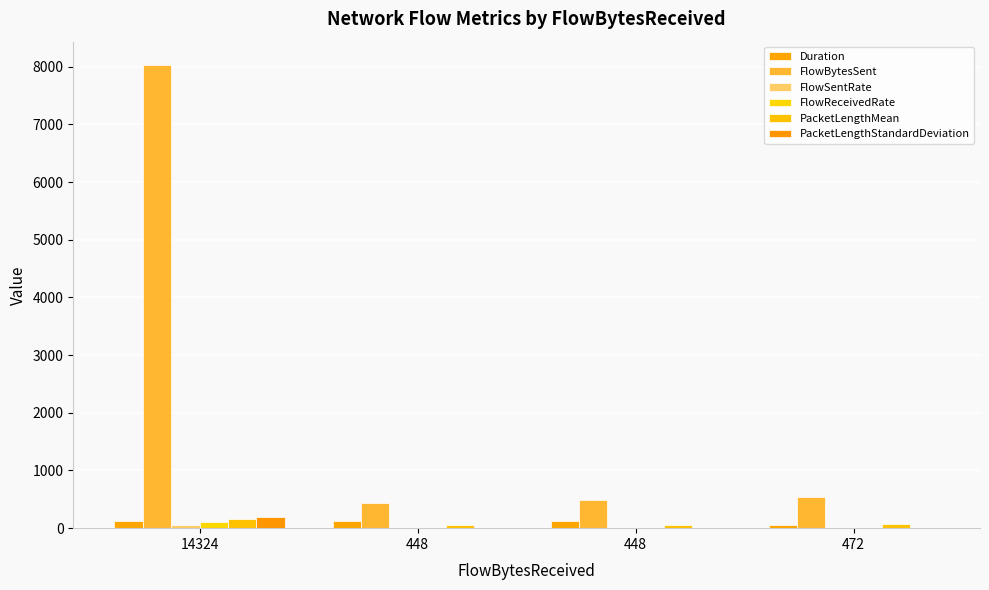

Is the value of PacketLengthMean at 14324 greater than the value of FlowBytesSent at 448?

No